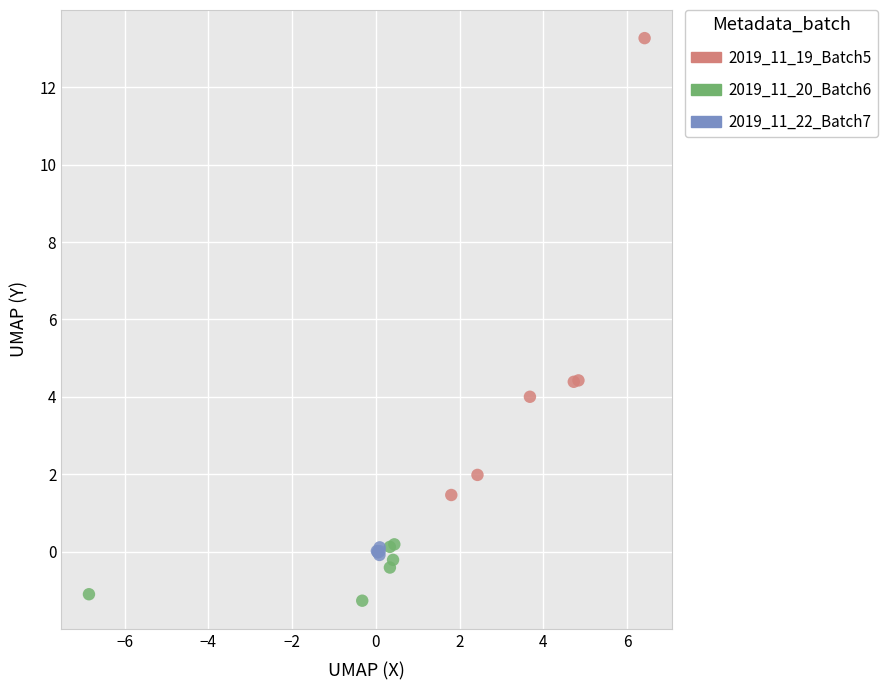

Which series contains the lowest Y value?

2019_11_20_Batch6